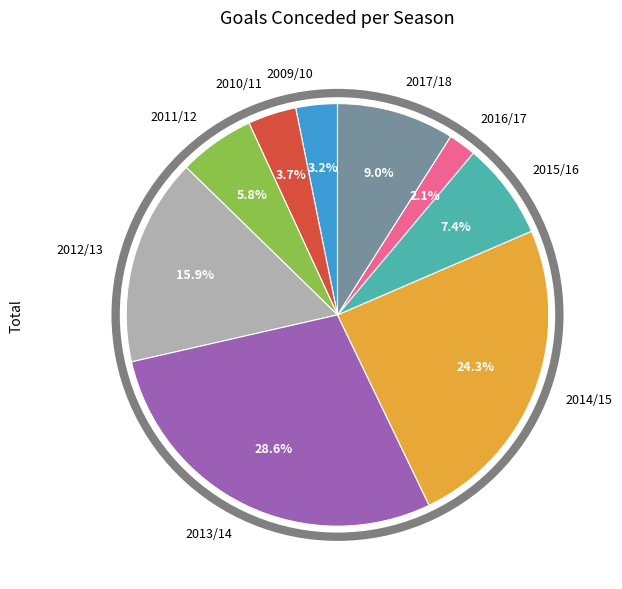

True or false: 2010/11 accounts for 13% of the total.

False